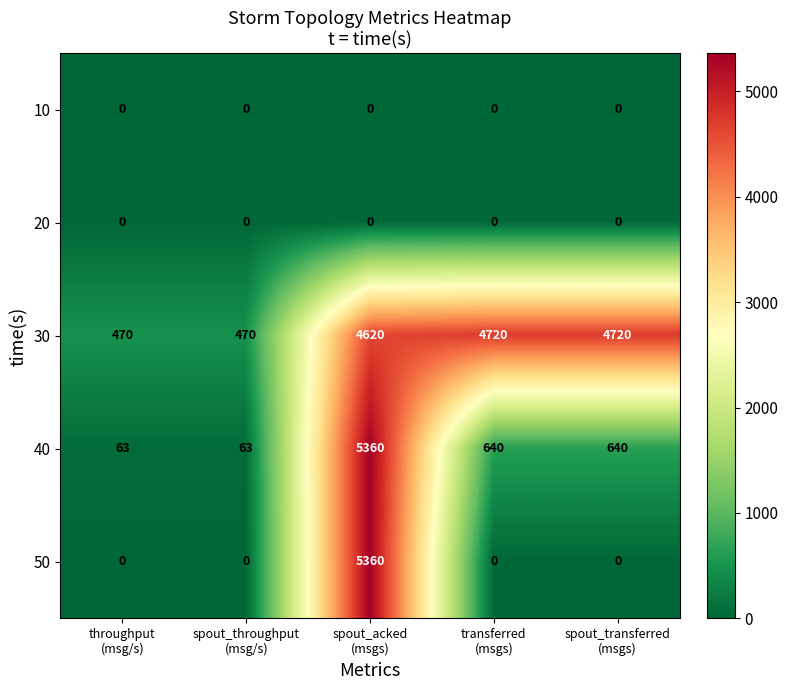

Which series has the largest total across all categories?

30